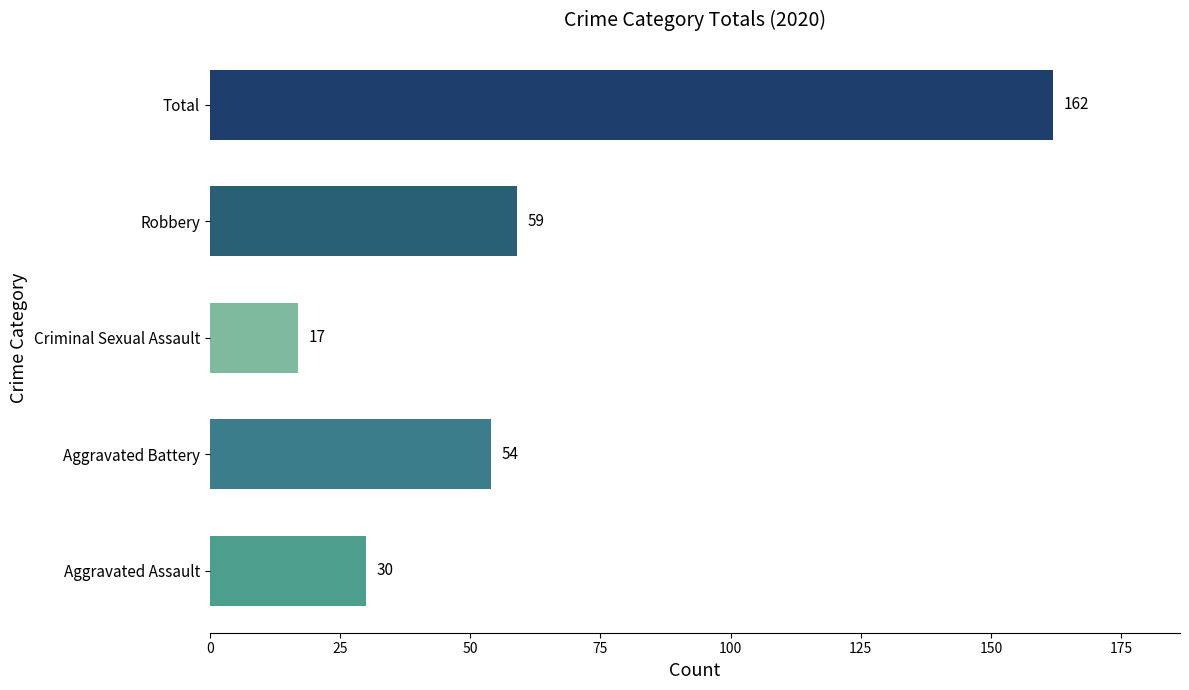

List the labels in order of value, largest first.

Total, Robbery, Aggravated Battery, Aggravated Assault, Criminal Sexual Assault